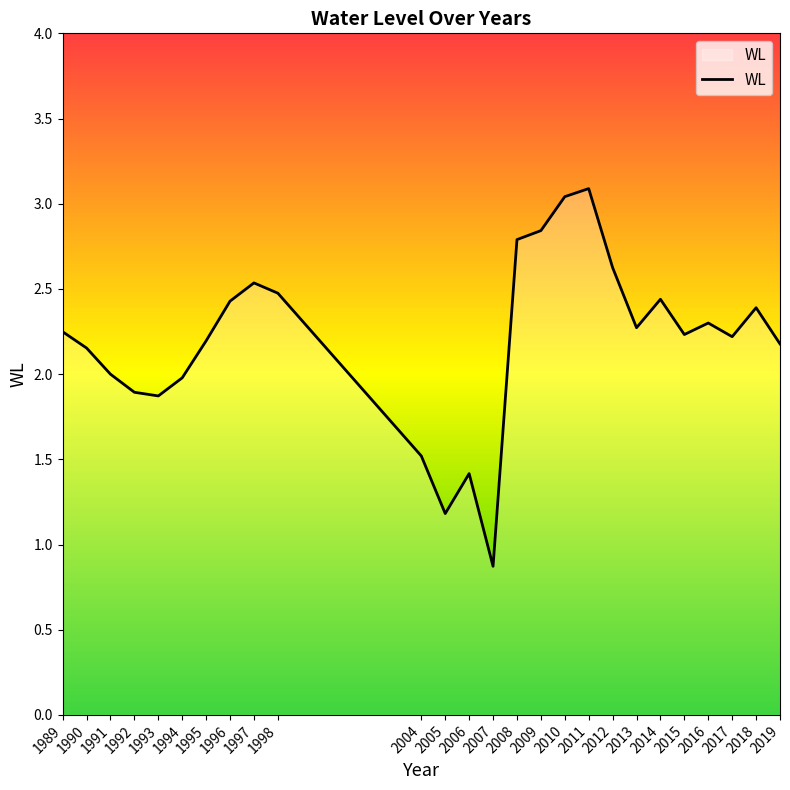

Which has a higher value, 2019 or 2010?

2010